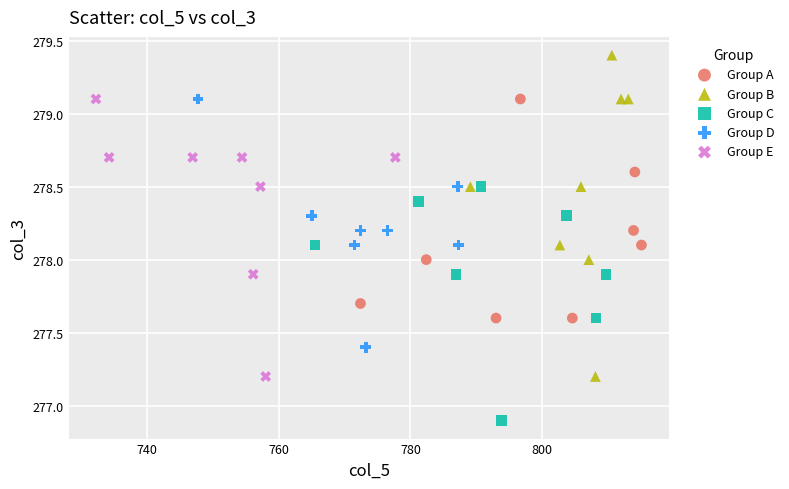

Which series contains the highest Y value?

Group B